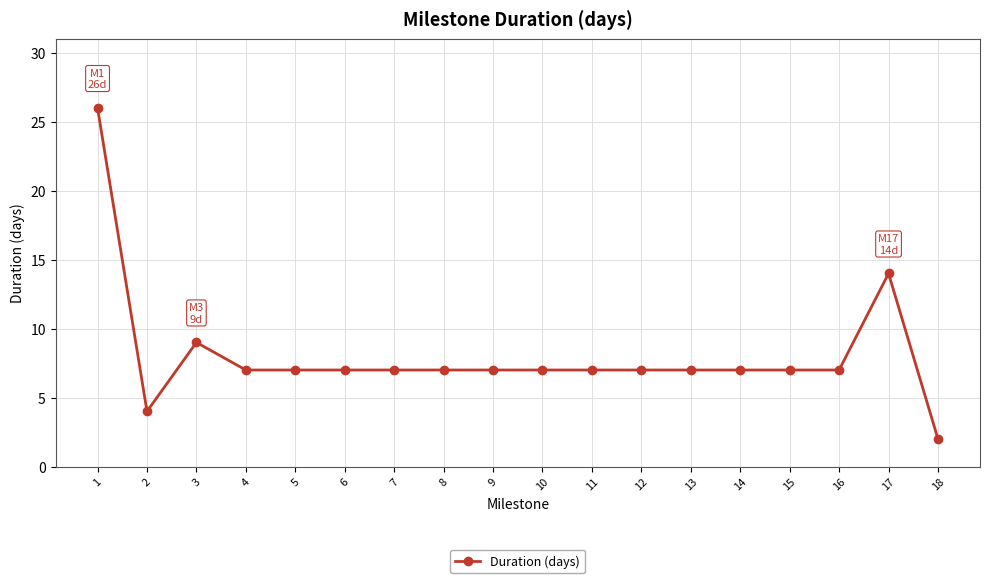

The chart shows a value of 7 at 10. True or false?

True